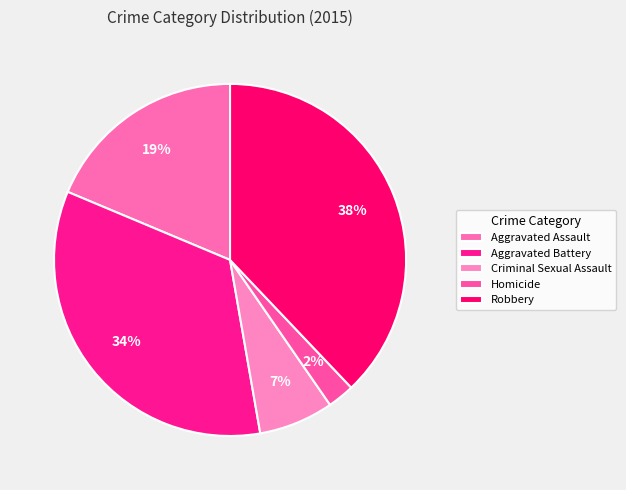

The Robbery slice represents 38% of the pie. True or false?

True